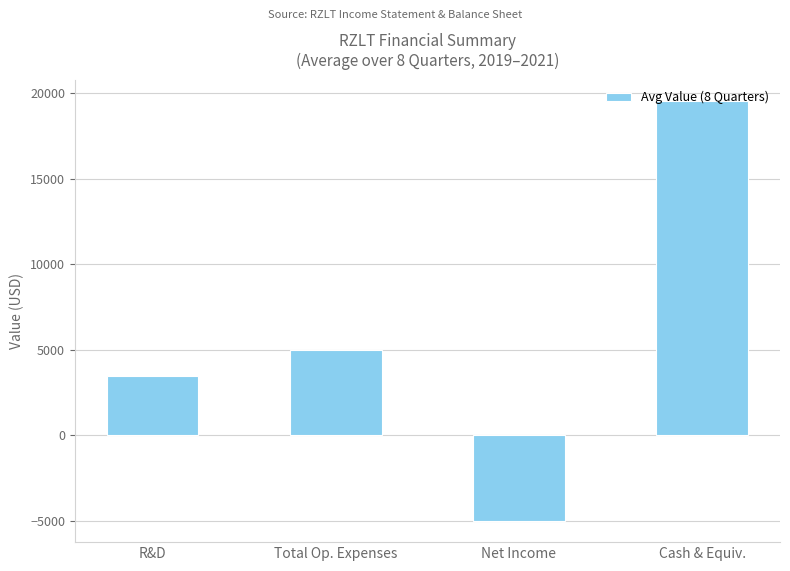

What is the average value?

5762.5